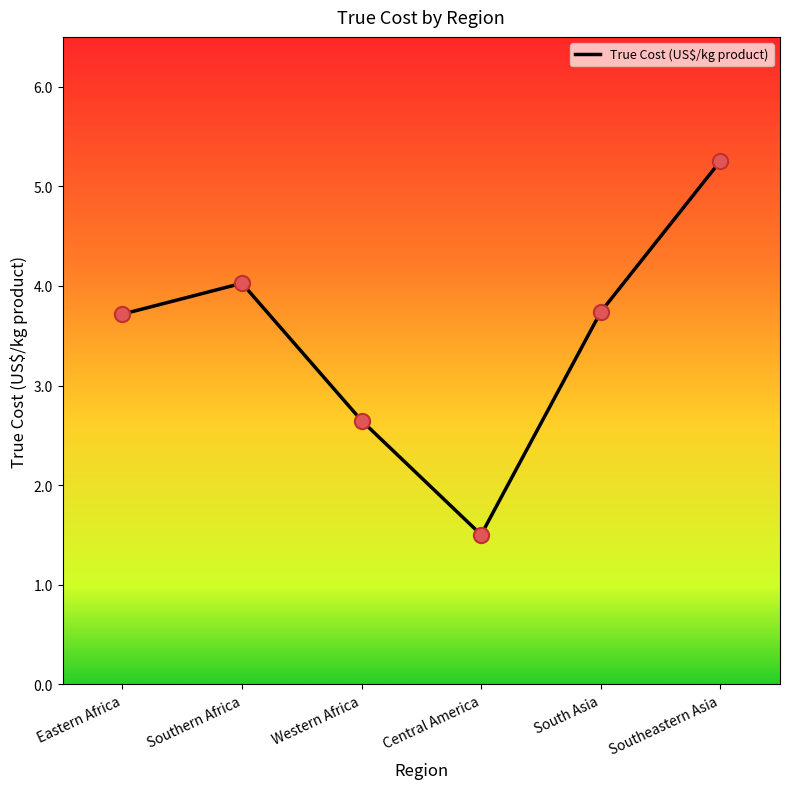

Between Southeastern Asia and Eastern Africa, which is larger?

Southeastern Asia